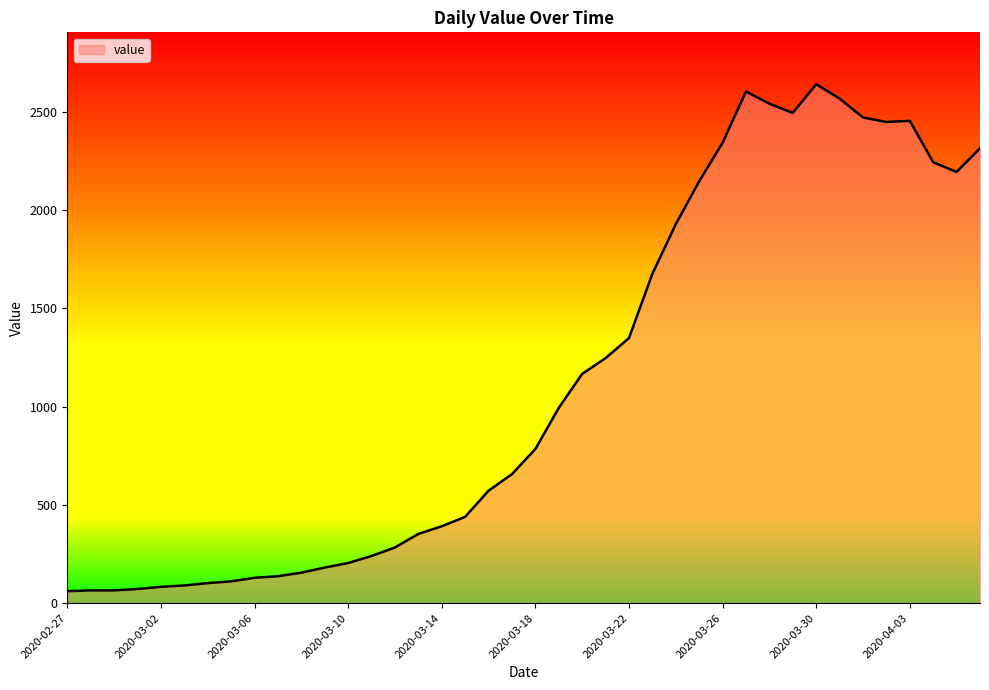

What is the minimum value shown in the chart?

61